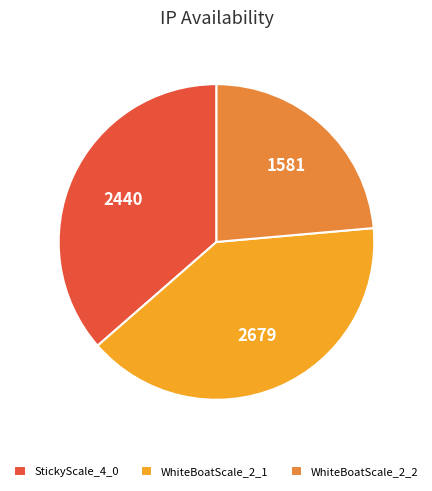

The WhiteBoatScale_2_2 slice represents 37% of the pie. True or false?

False